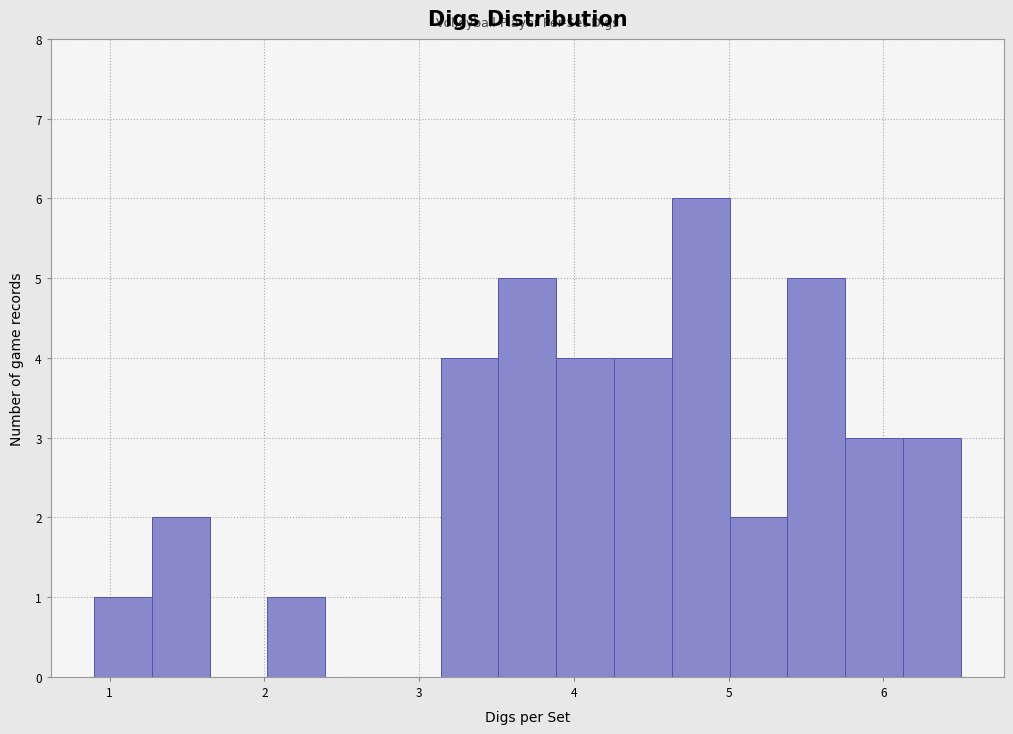

Read against the x-axis, roughly where is the centre of the tallest bar?

4.8